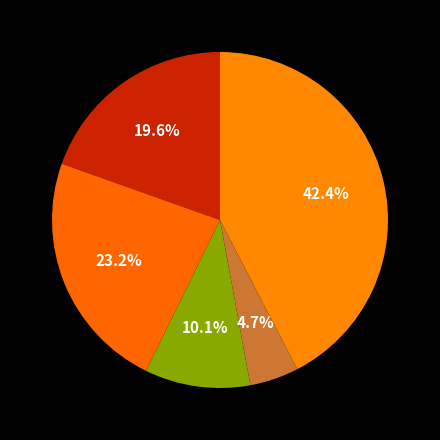

Rank the categories by value from lowest to highest.

Homicide, Criminal Sexual Assault, Aggravated Assault, Aggravated Battery, Robbery